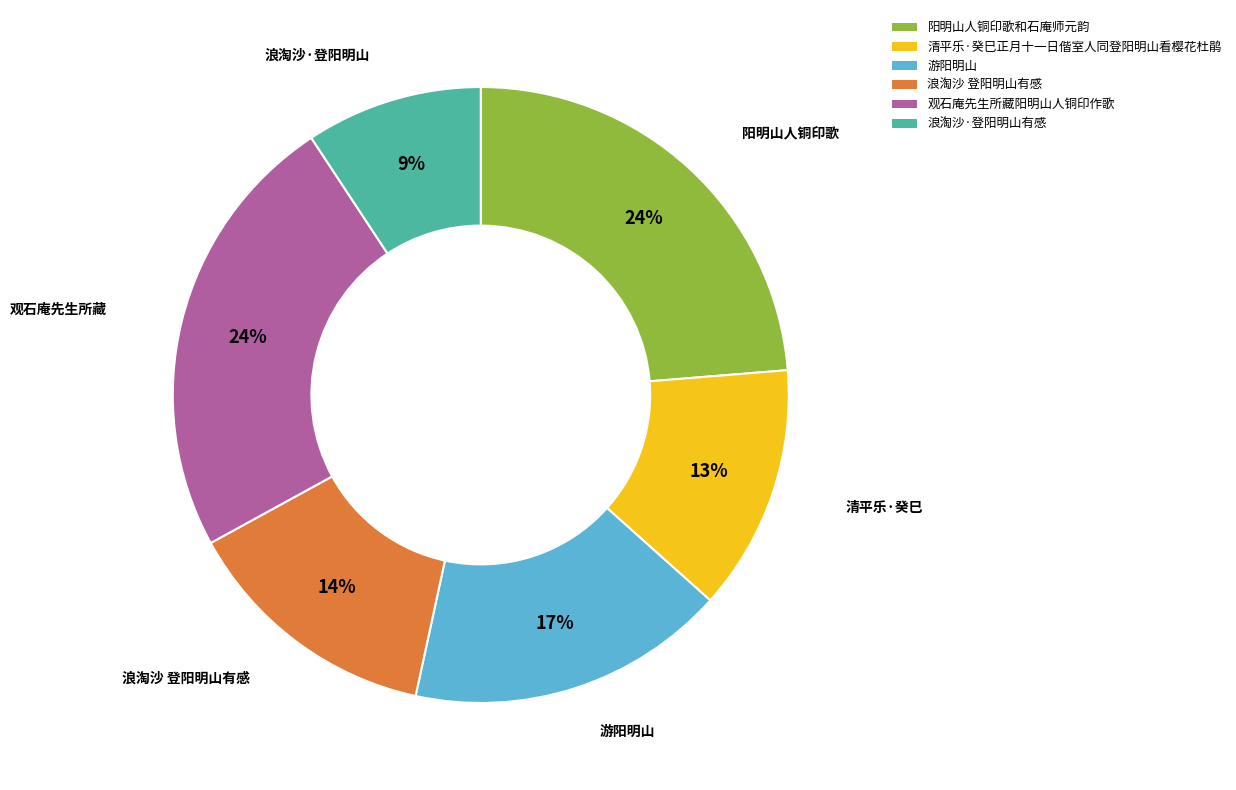

Between 观石庵先生所藏阳明山人铜印作歌 and 清平乐·癸巳正月十一日偕室人同登阳明山看樱花杜鹃, which is larger?

观石庵先生所藏阳明山人铜印作歌